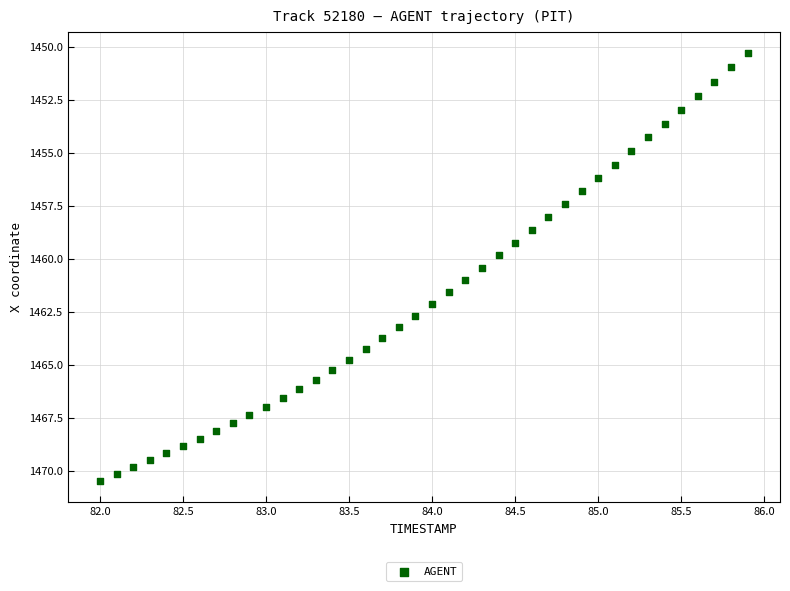

What is the range of Y values (max minus min)?

20.2